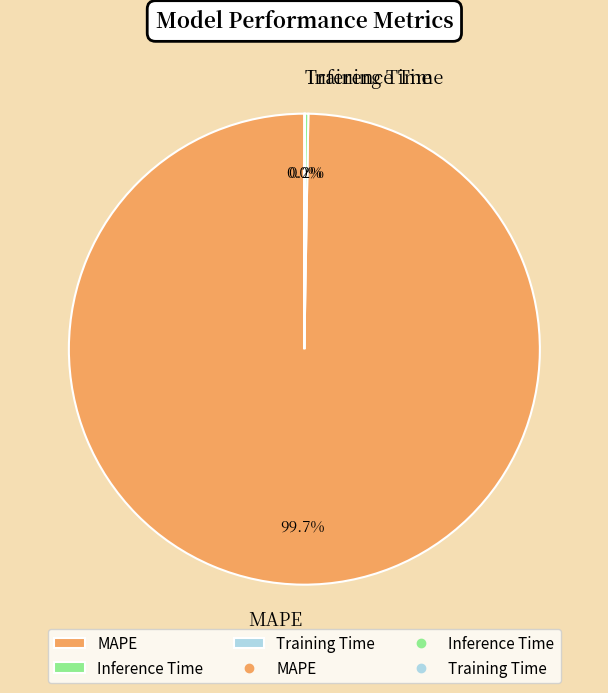

To the nearest percent, what is the difference between the largest and smallest slice percentages?

100%